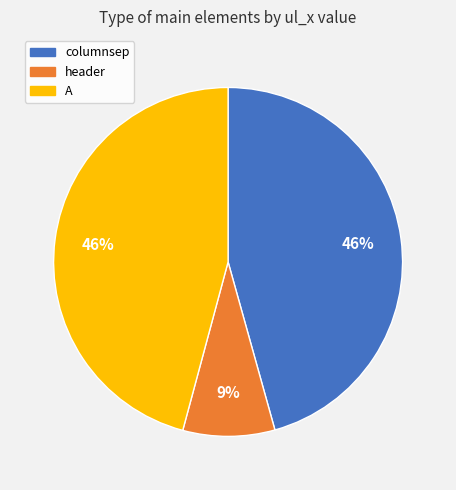

Which has a higher value, A or header?

A